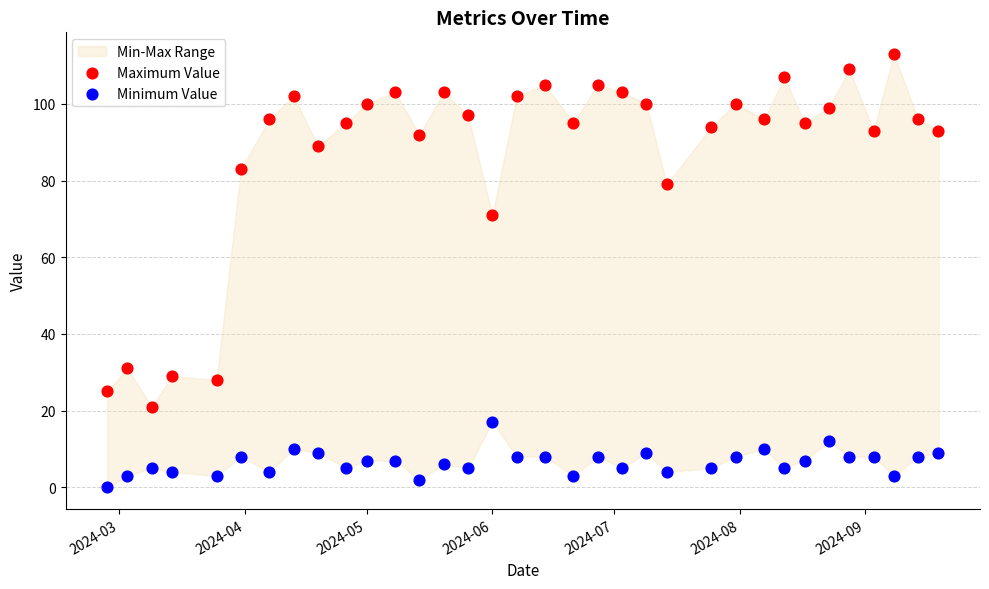

Which series reaches the minimum Y coordinate?

Minimum Value